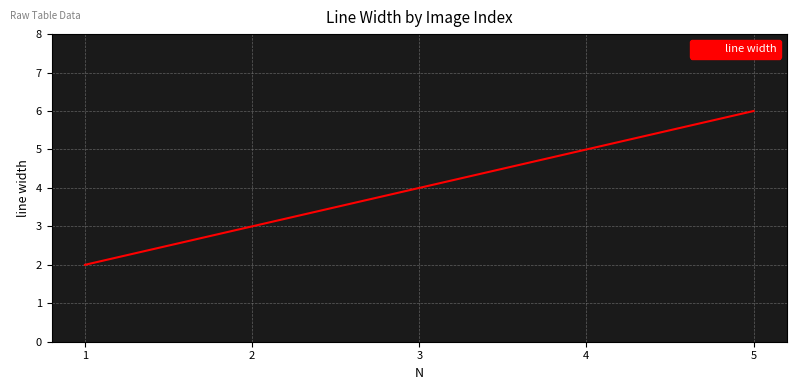

How many categories are shown in the chart?

5